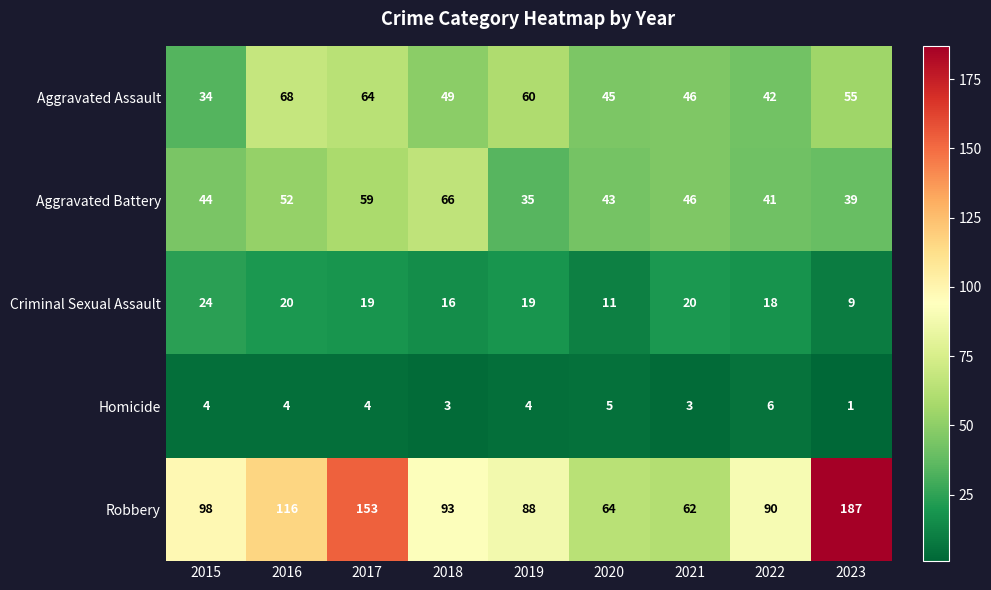

Rank the series by their maximum value, from lowest to highest.

Homicide, Criminal Sexual Assault, Aggravated Battery, Aggravated Assault, Robbery